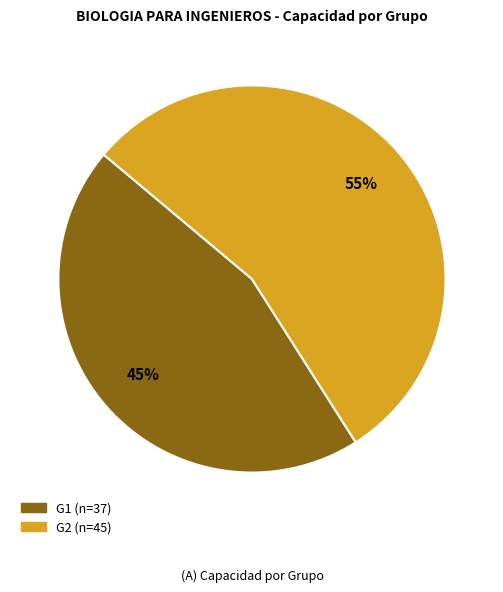

Combined, do G1 and G2 account for over 50%?

Yes